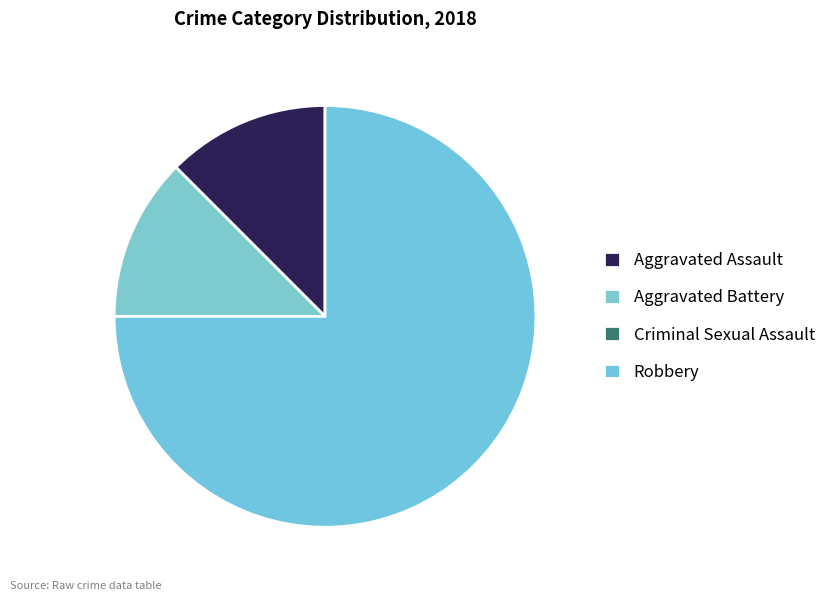

Between Criminal Sexual Assault and Robbery, which is larger?

Robbery